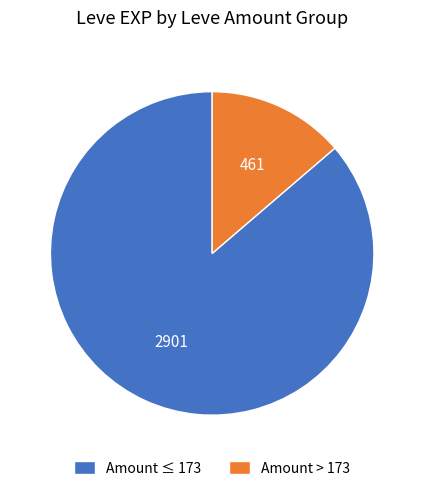

Is there a majority slice in this chart?

Yes